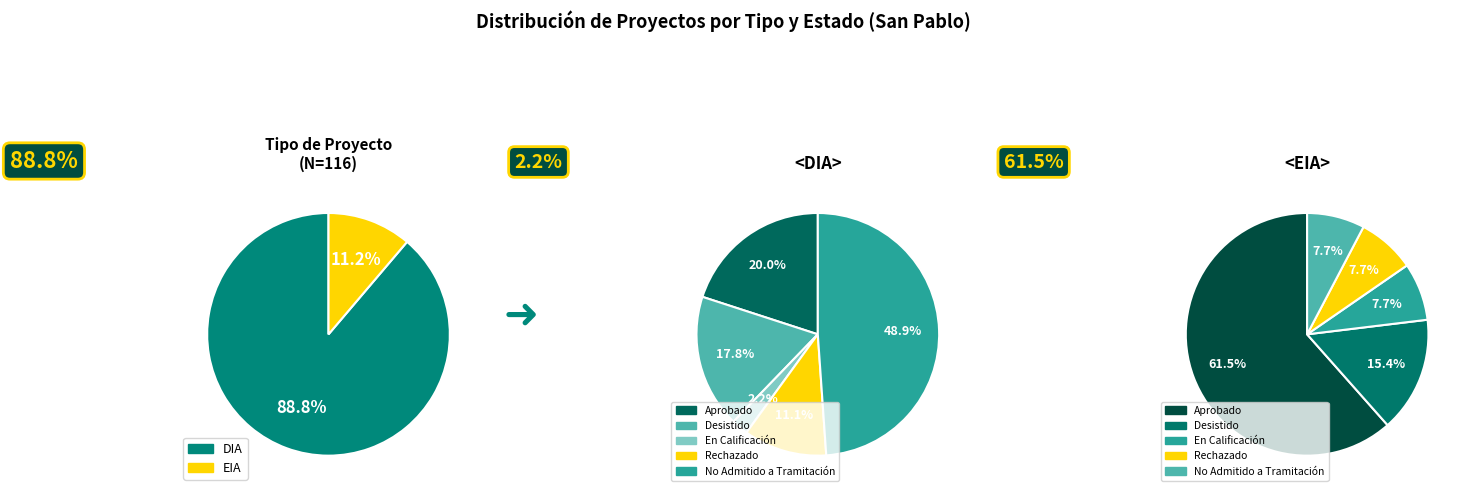

To the nearest percent, what is the average slice percentage?

50%